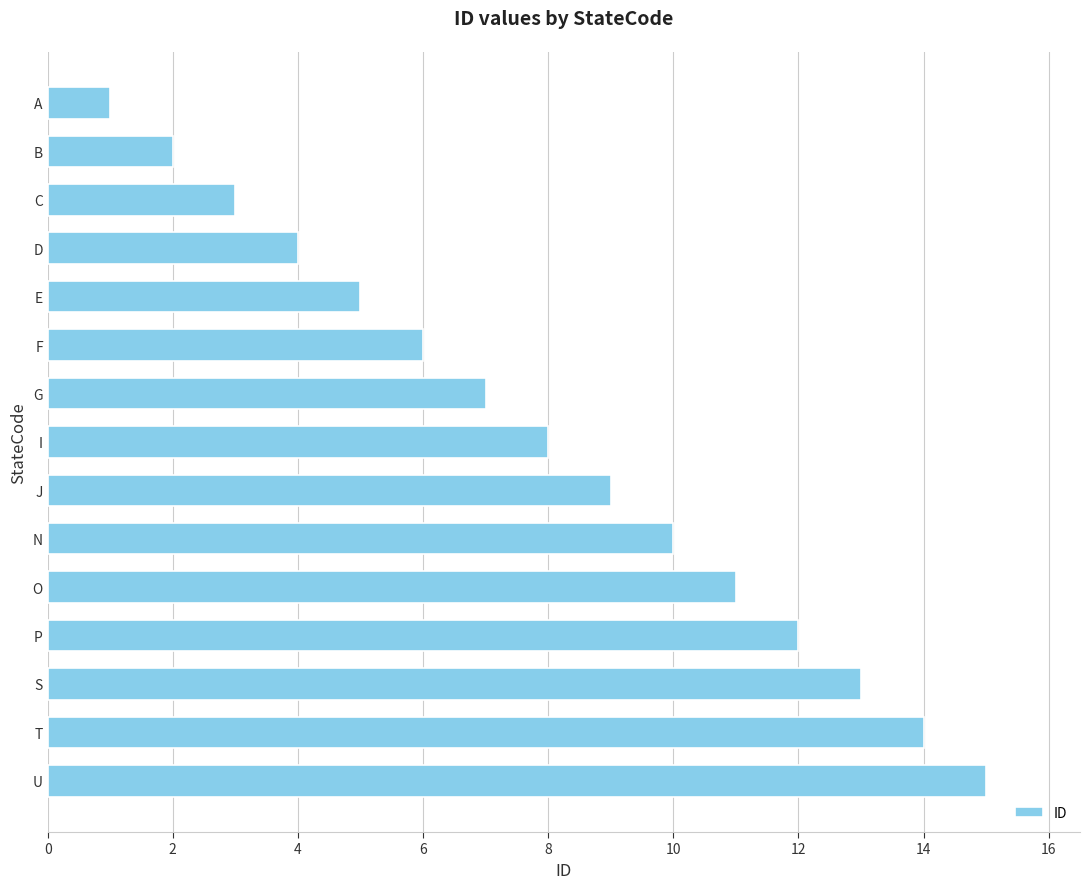

What is the difference between the values at N and B?

8